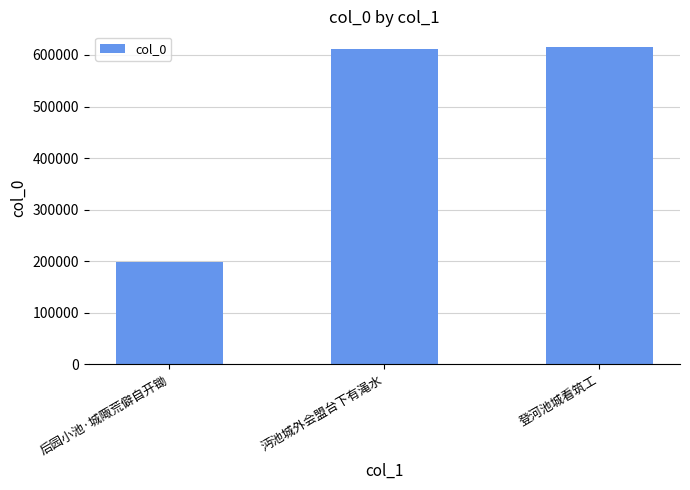

What position from the right is 后园小池·城陬荒僻自开锄?

3